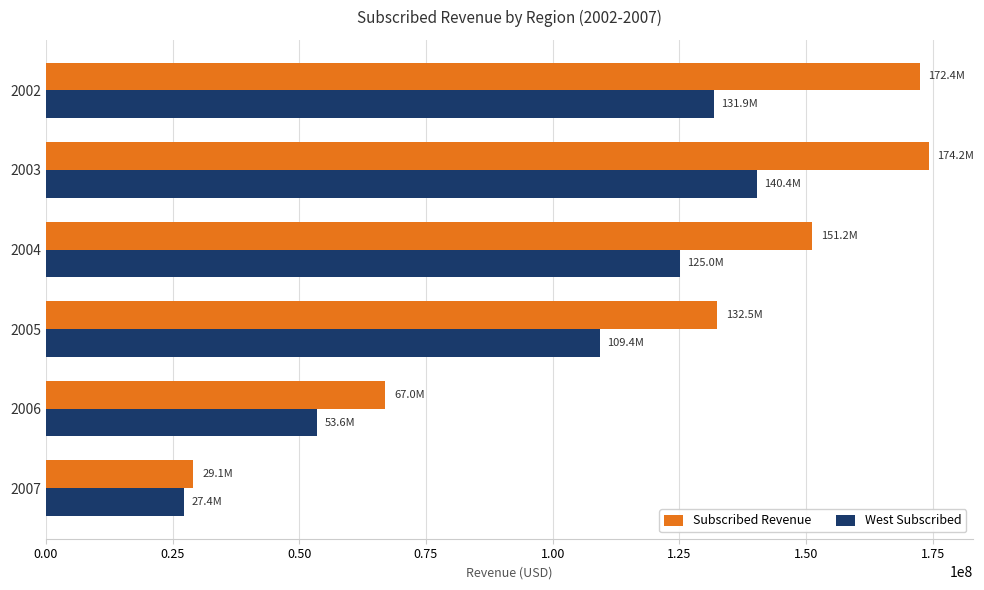

What is the minimum value for Subscribed Revenue?

29114184